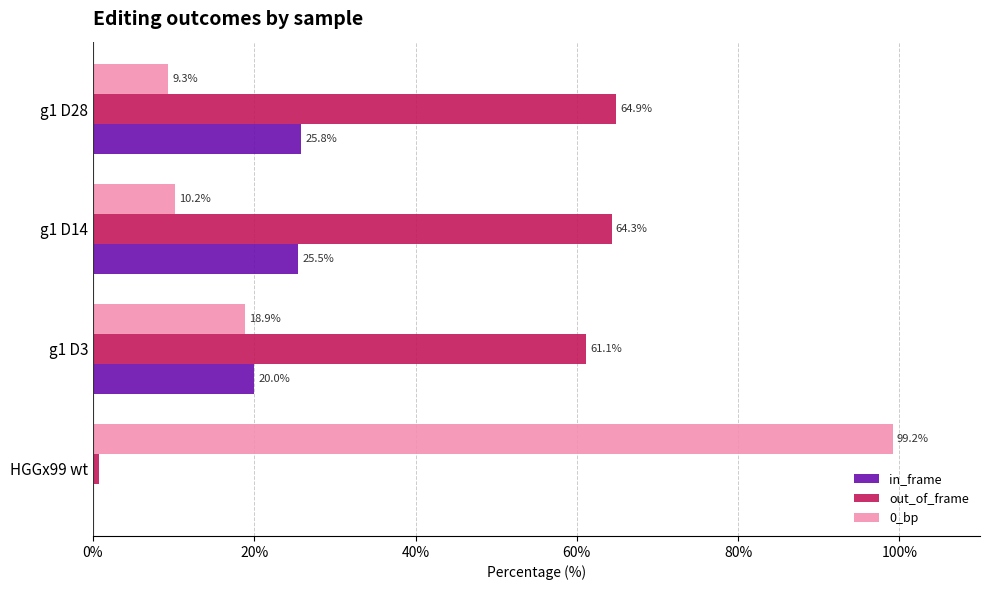

True or false: 0_bp has a value of 9.3 at g1 D28.

True